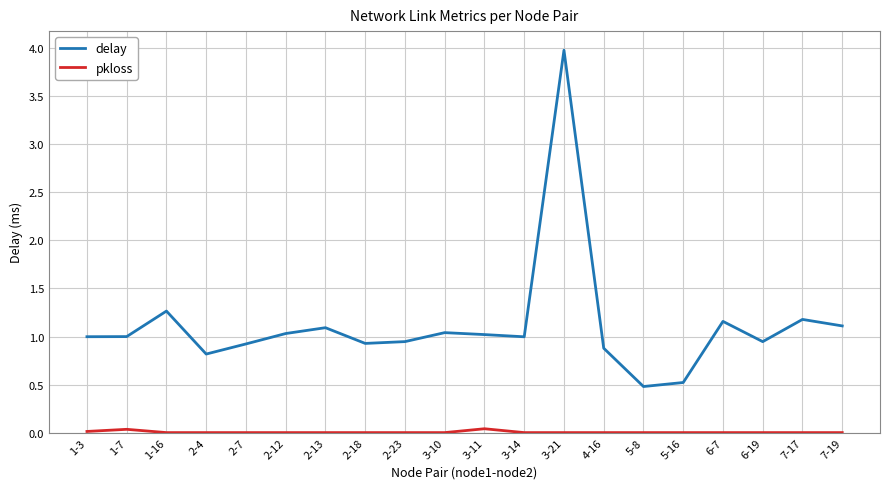

Which label corresponds to the largest value in the chart?

3-21